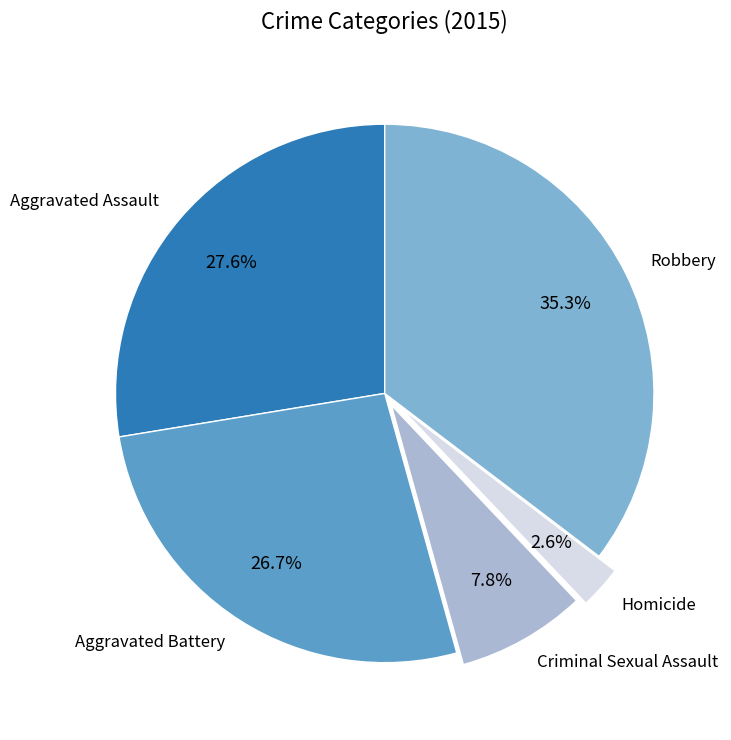

What percentage do Homicide and Aggravated Battery together represent?

29.3%